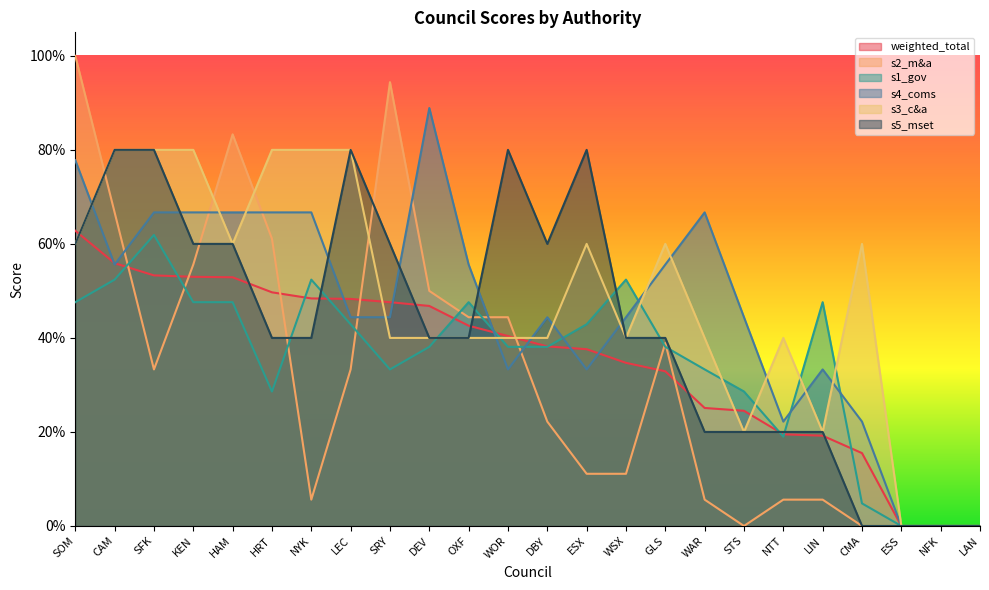

What is the highest value of the s1_gov series?

0.6